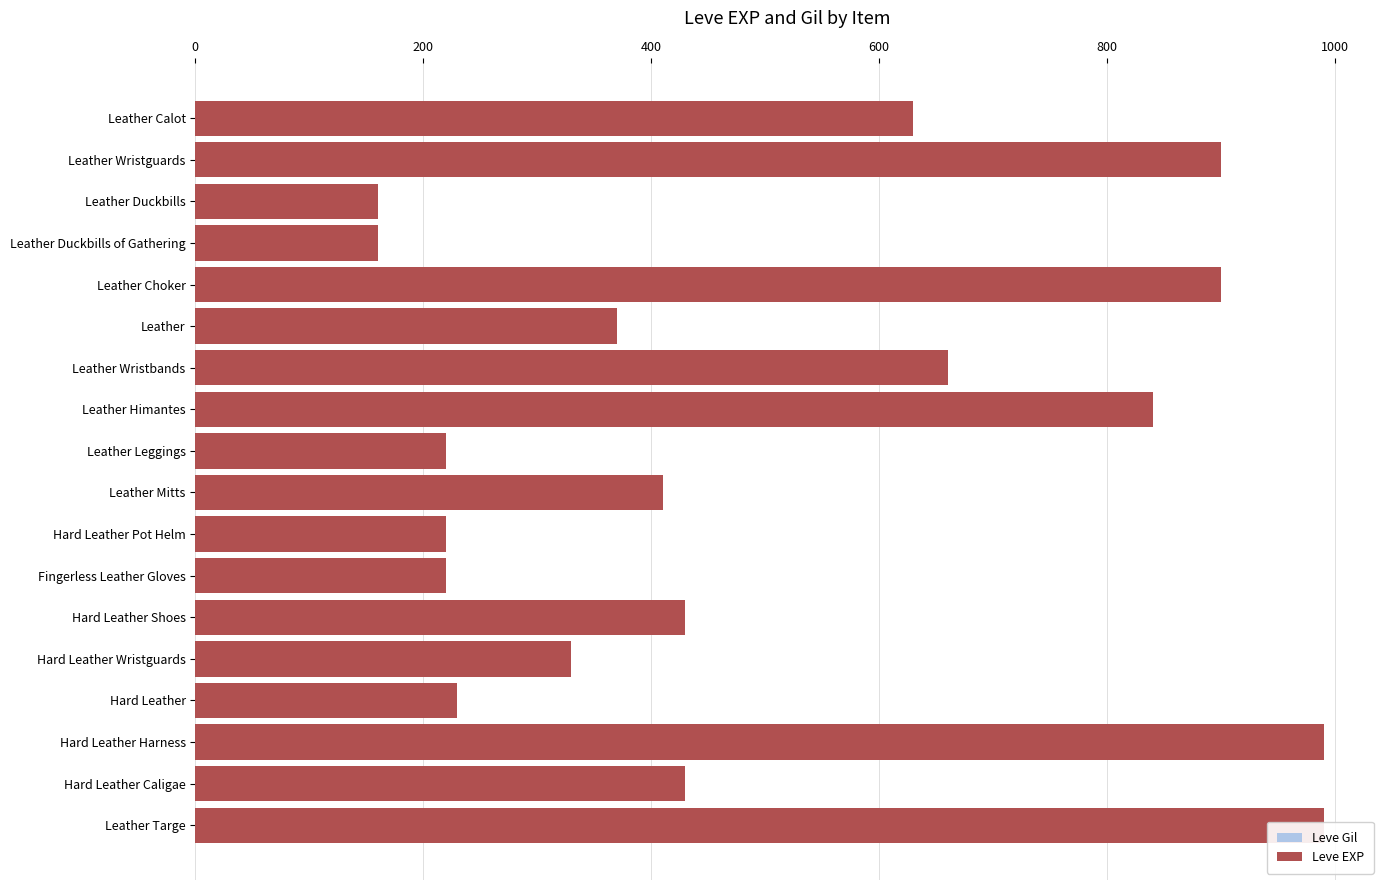

True or false: Leve EXP has a value of 430 at Hard Leather Caligae.

True